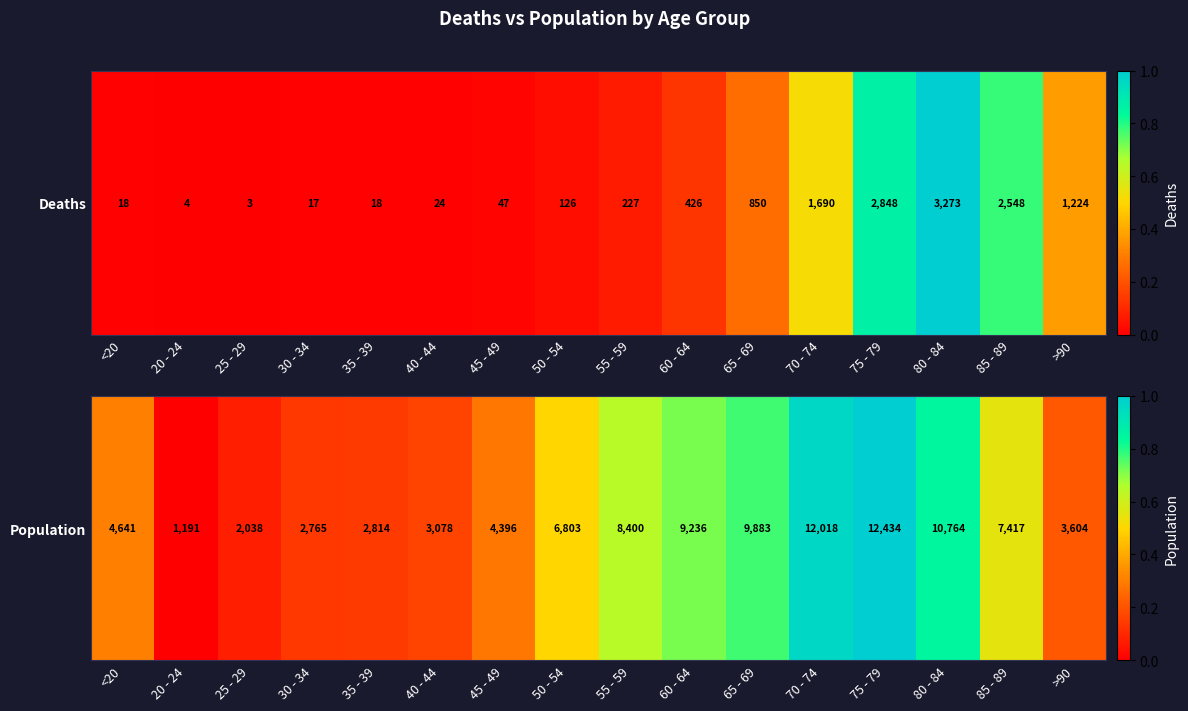

Which label corresponds to the largest value in the chart?

75 - 79